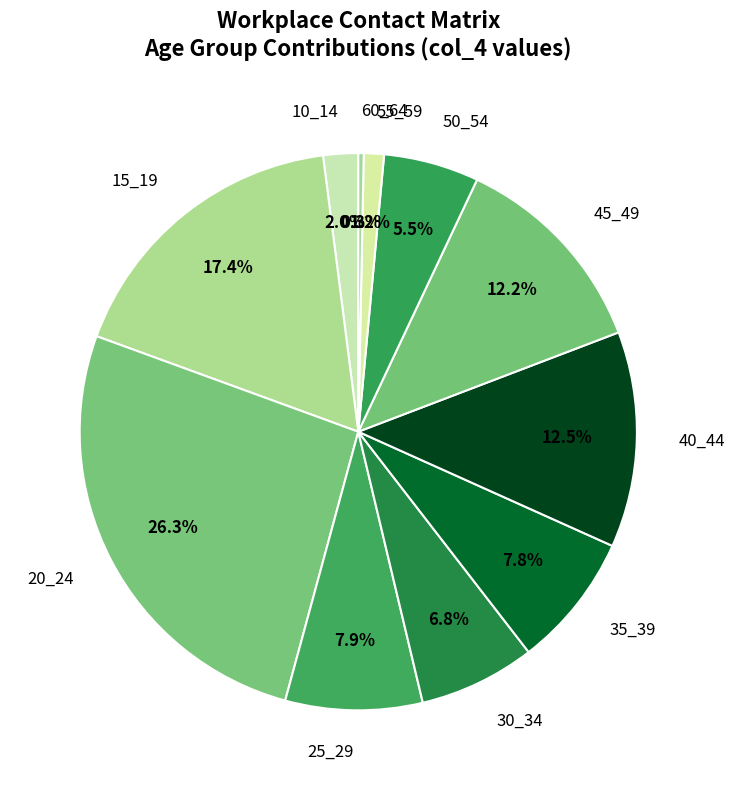

Is it true that 15_19 is 27% of the pie?

False